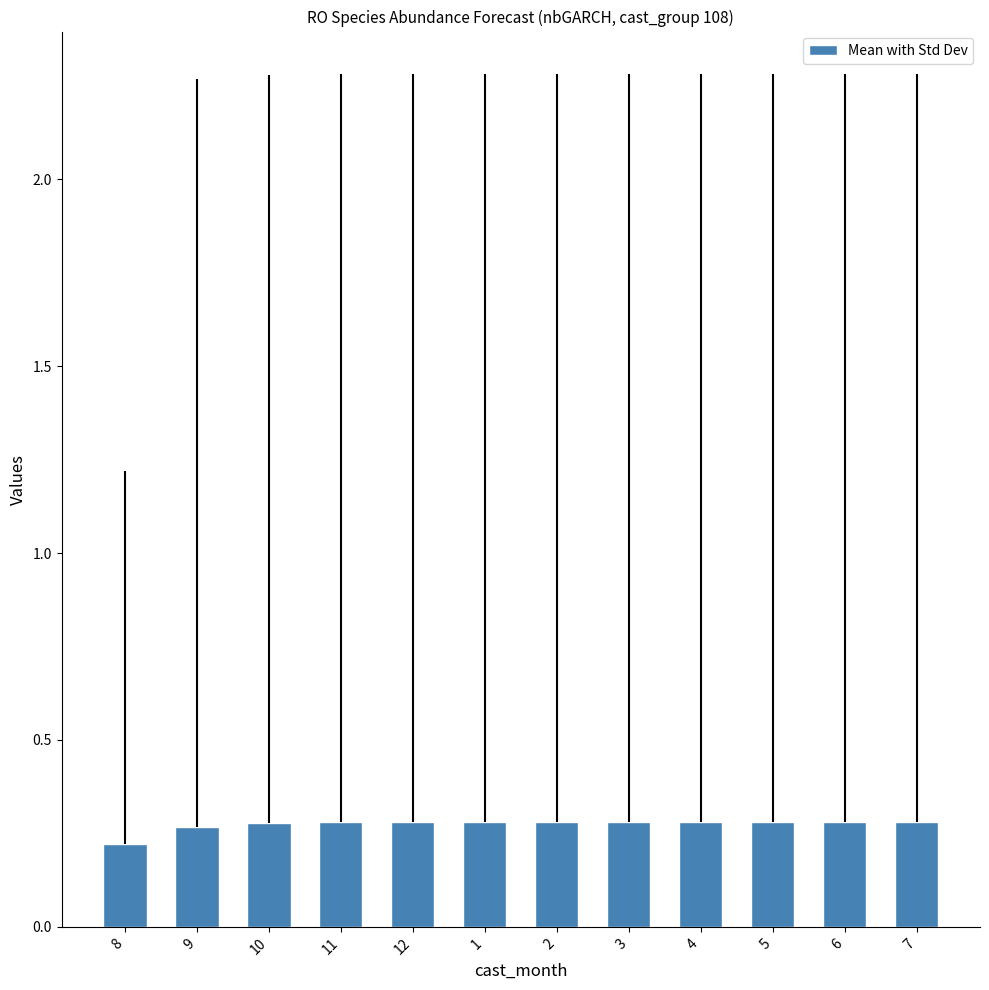

How many categories are shown in the chart?

12